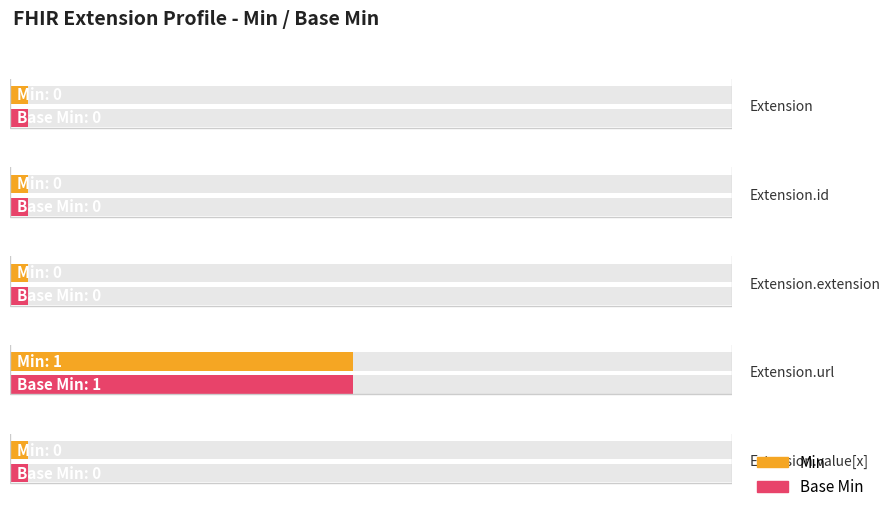

At how many categories does at least one series exceed 0?

1